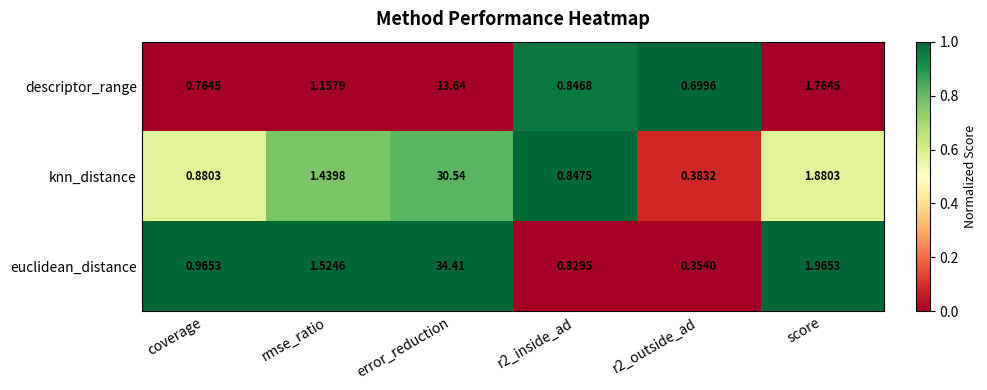

Which series has the largest total across all categories?

euclidean_distance